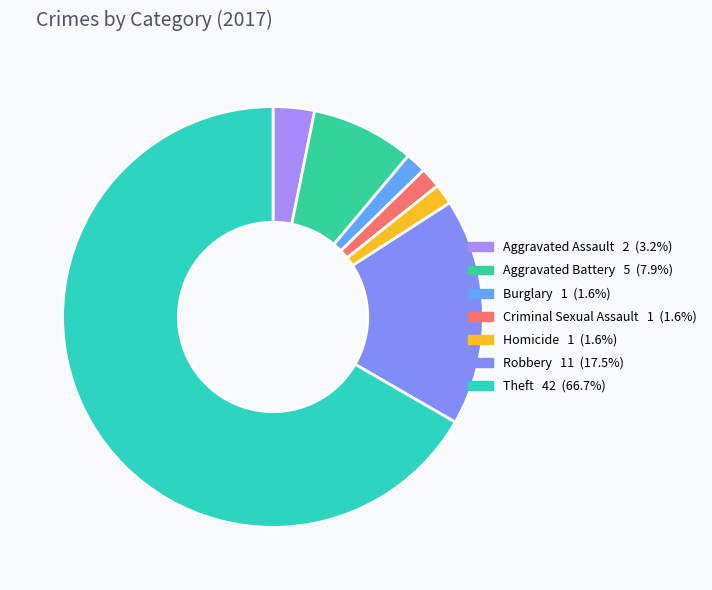

What is the ratio of the value at Burglary to the value at Criminal Sexual Assault?

1.0